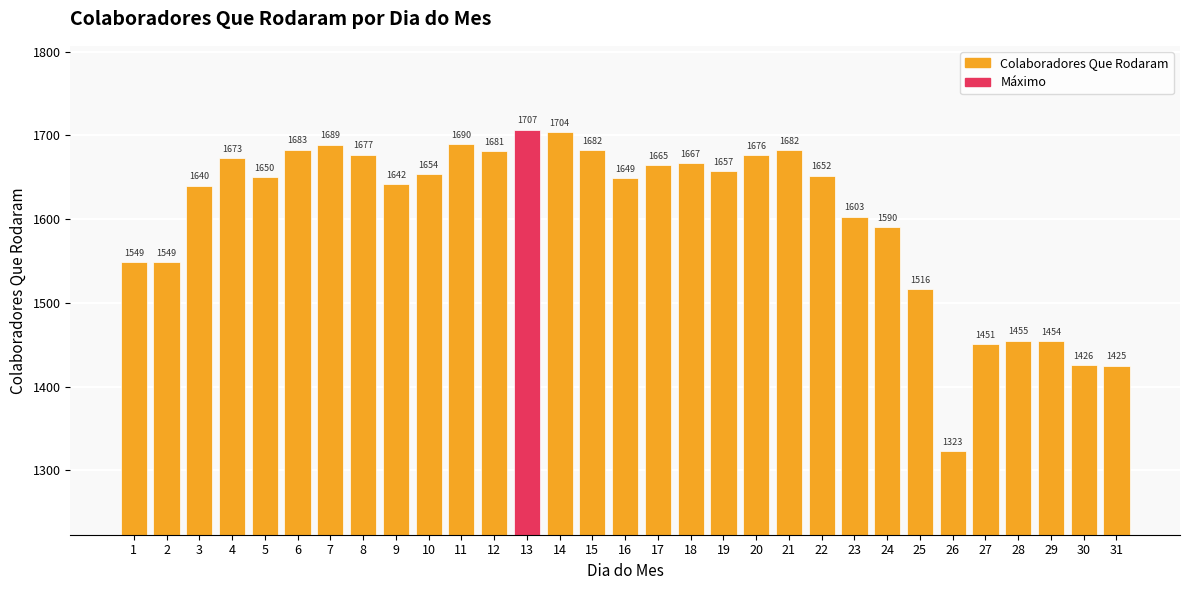

Which has a higher value, 24 or 21?

21